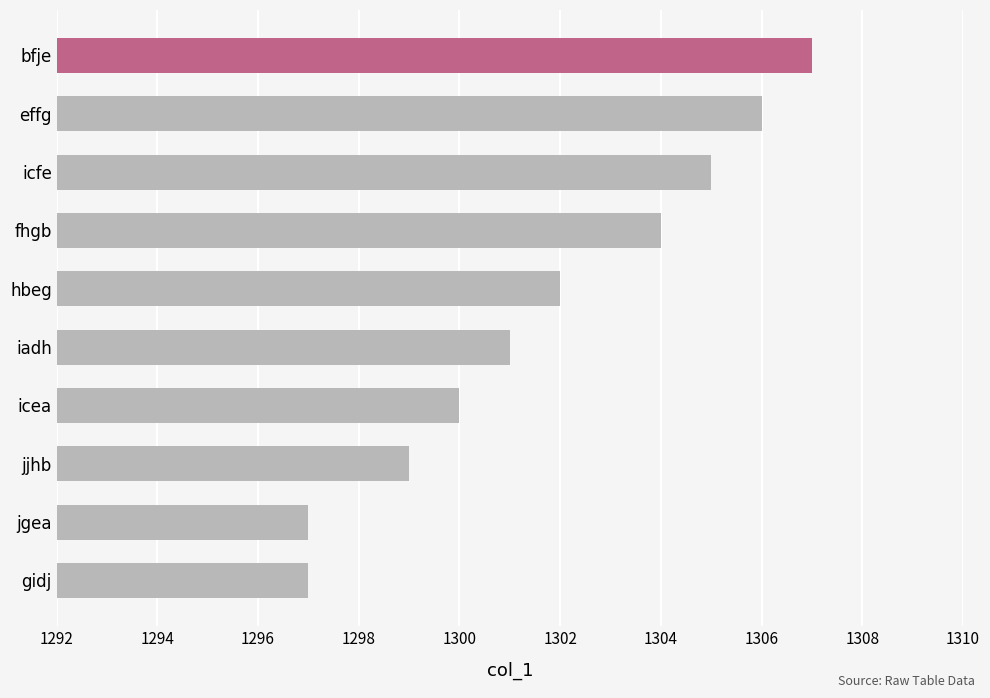

What is the ratio of the value at icea to the value at iadh?

1.0